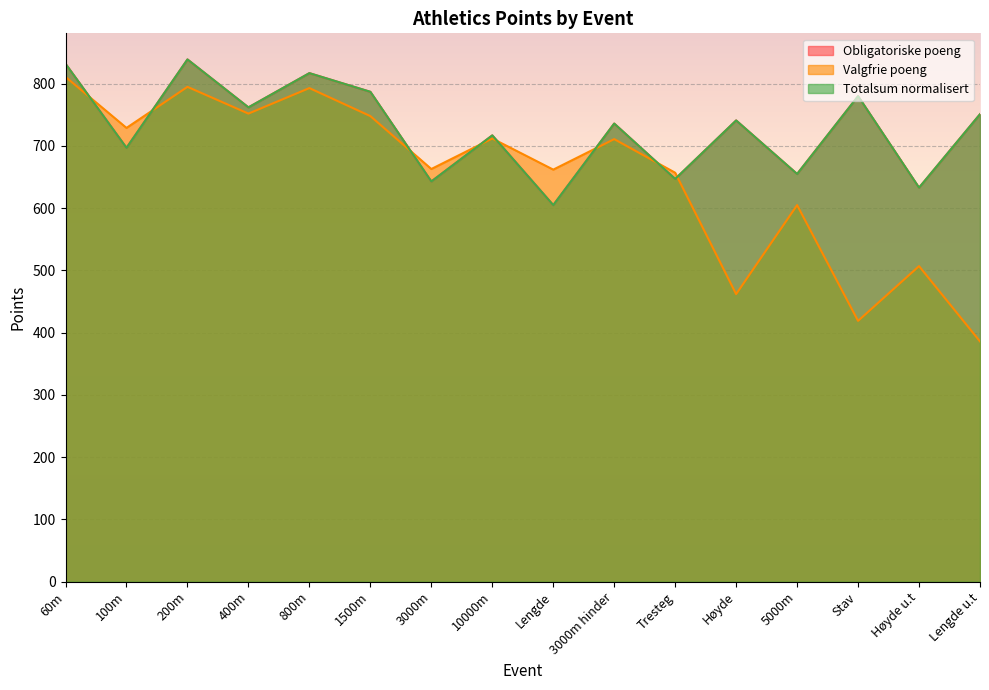

How many interior local valleys does the Valgfrie poeng series have?

6